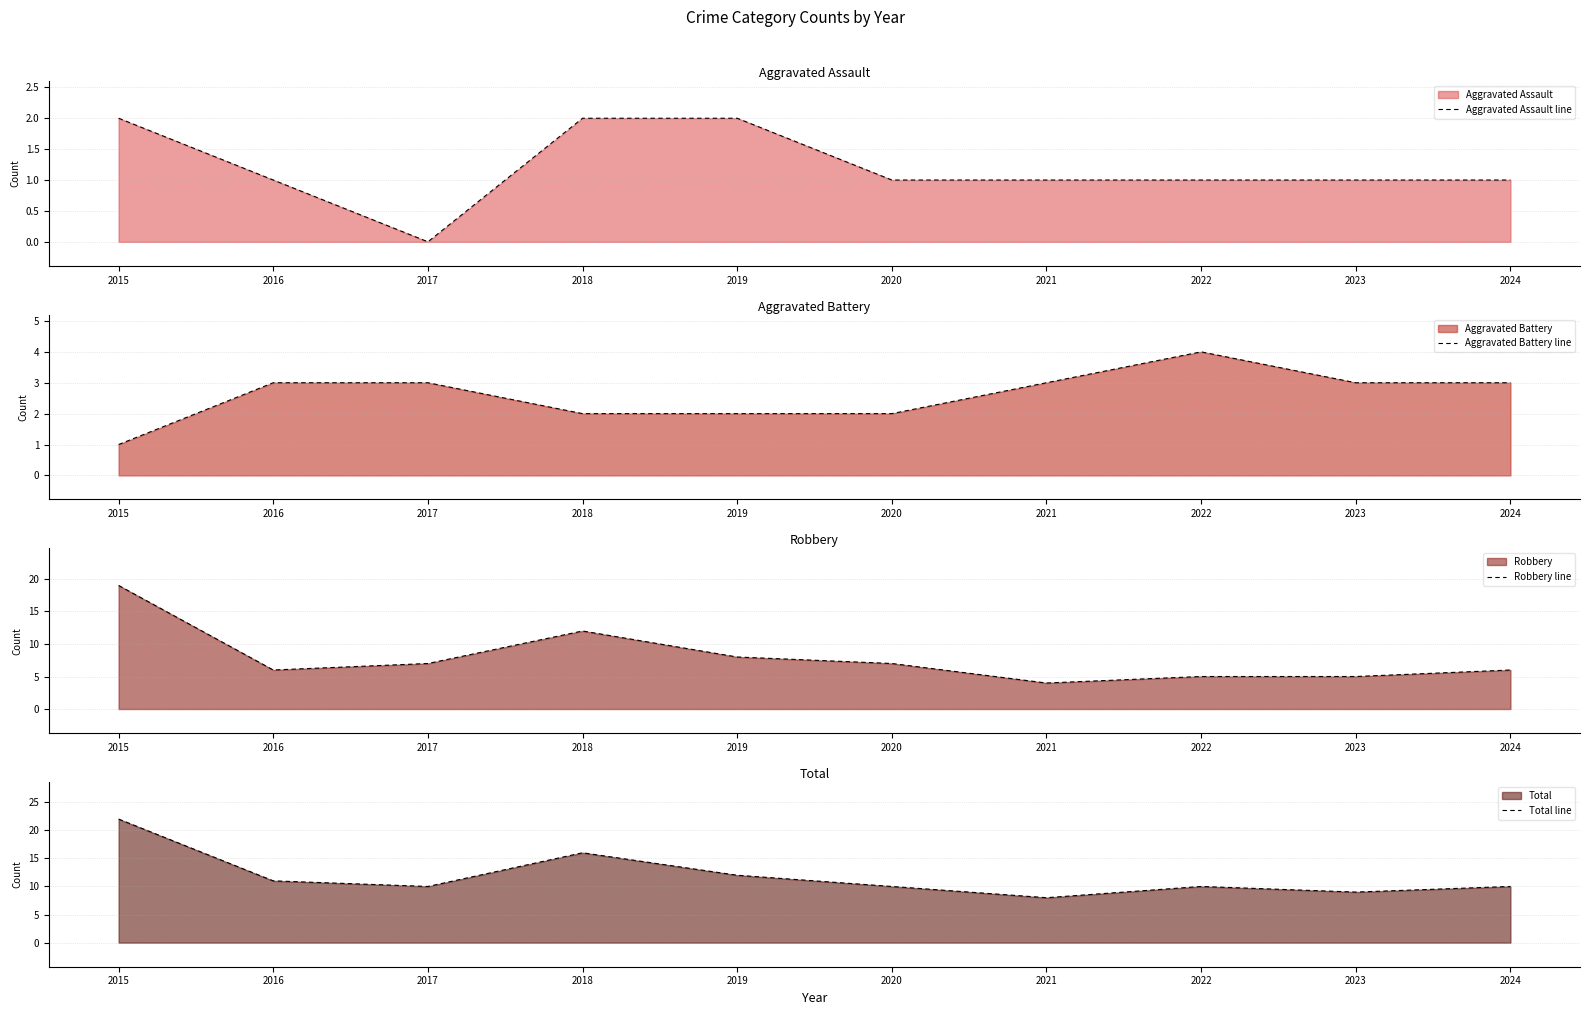

List the labels in order of Aggravated Assault line value, largest first.

2015, 2018, 2019, 2016, 2020, 2021, 2022, 2023, 2024, 2017